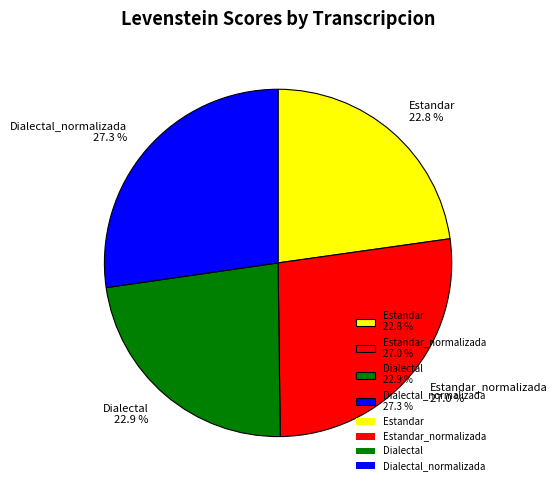

Is there a majority slice in this chart?

No